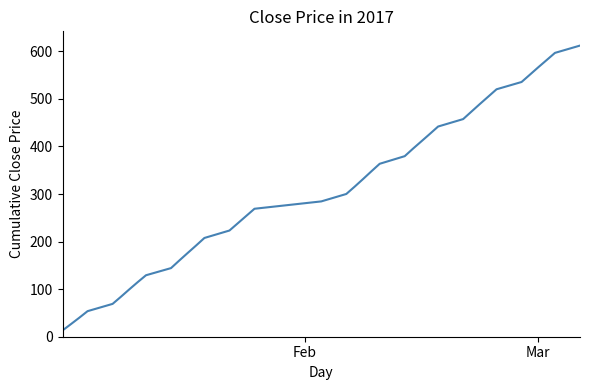

What is the difference between the maximum and minimum values?

599.0